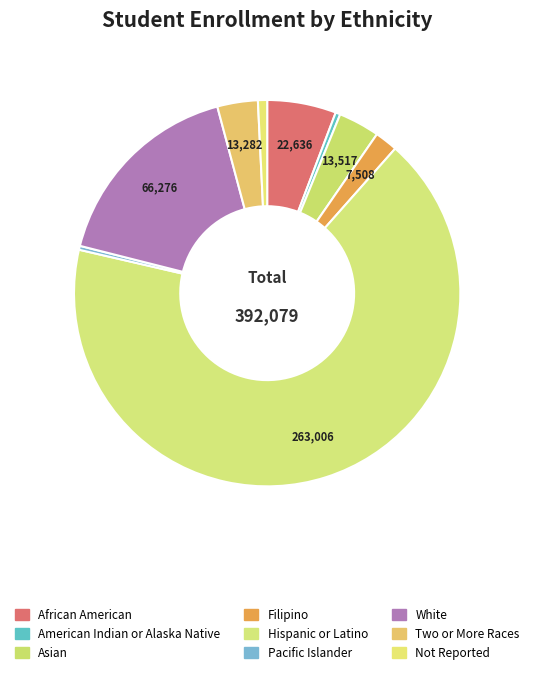

Is Hispanic or Latino the majority of the pie?

Yes